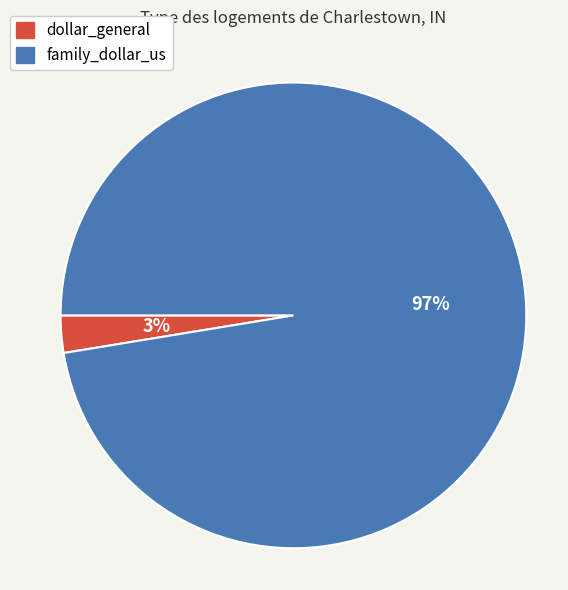

How many segments does this pie chart have?

2